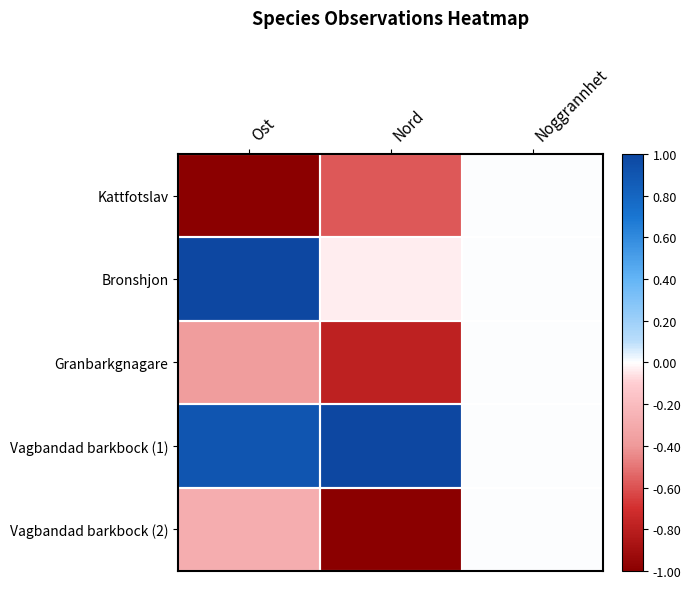

Reading left to right, what are all the values shown in this chart?

Kattfotslav: Ost=-1.0	Nord=-0.6	Noggrannhet=0.0
Bronshjon: Ost=1.0	Nord=-0.0	Noggrannhet=0.0
Granbarkgnagare: Ost=-0.4	Nord=-0.8	Noggrannhet=0.0
Vagbandad barkbock (1): Ost=0.9	Nord=1.0	Noggrannhet=0.0
Vagbandad barkbock (2): Ost=-0.3	Nord=-1.0	Noggrannhet=0.0